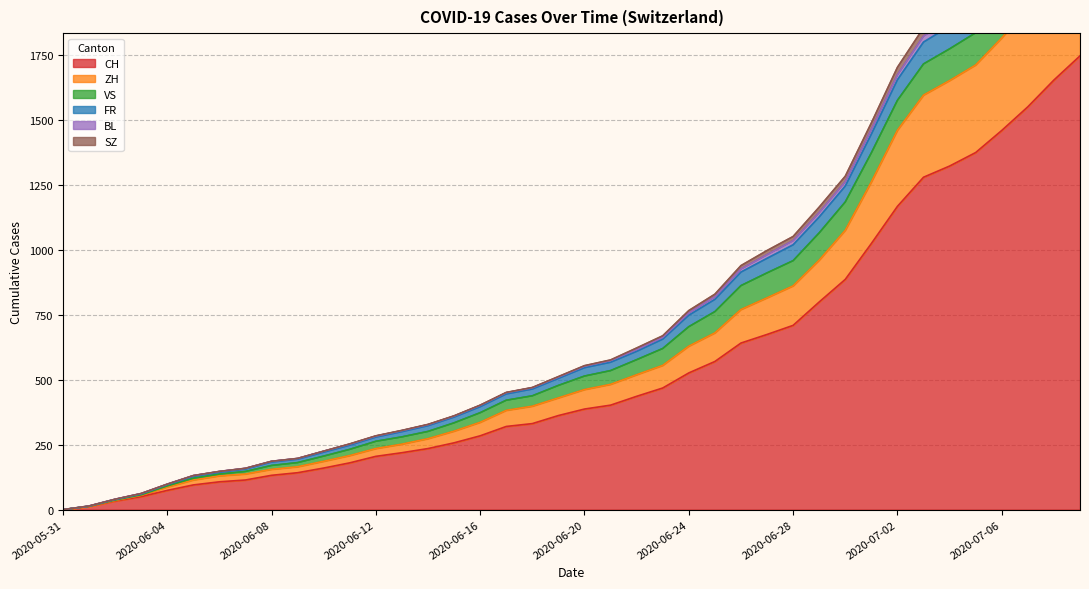

Reading left to right, list all the values displayed in this chart.

CH: 0	12	33	50	74	95	107	114	132	142	160	180	205	219	235	257	284	320	331	362	387	402	436	468	526	570	641	674	709	799	886	1024	1167	1279	1322	1374	1459	1550	1653	1746
ZH: 0	12	35	55	87	114	130	137	155	165	186	208	235	252	273	302	336	382	398	430	462	482	519	555	629	680	770	815	861	960	1075	1261	1460	1595	1651	1711	1815	1932	2058	2170
FR: 0	13	39	60	96	128	144	156	183	194	221	248	279	300	323	356	396	445	464	505	546	567	609	656	748	809	914	967	1019	1126	1245	1445	1654	1799	1860	1927	2036	2158	2287	2402
BL: 0	14	40	62	98	131	147	159	186	197	225	253	284	305	328	361	402	451	470	512	554	576	622	669	766	829	939	997	1051	1164	1283	1488	1702	1854	1922	1989	2100	2232	2368	2489
SZ: 0	13	37	57	91	121	137	147	170	181	206	232	263	280	301	334	373	421	438	478	514	535	577	620	704	762	862	911	958	1065	1184	1373	1575	1715	1773	1835	1942	2062	2188	2302